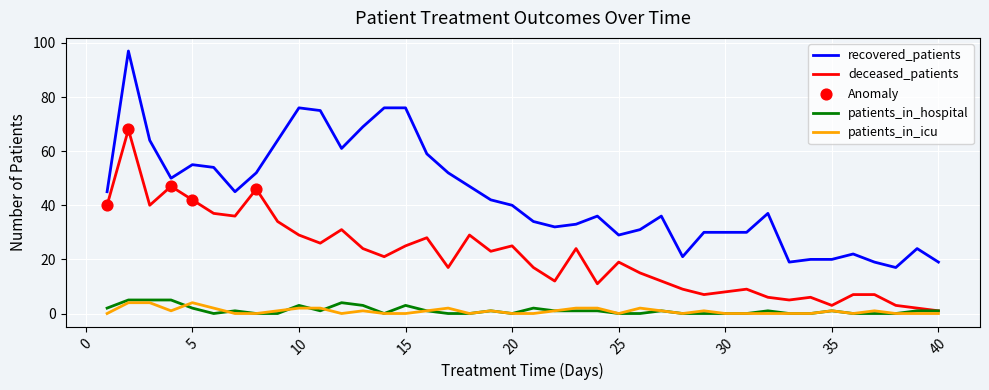

Which series has the widest spread of values?

recovered_patients